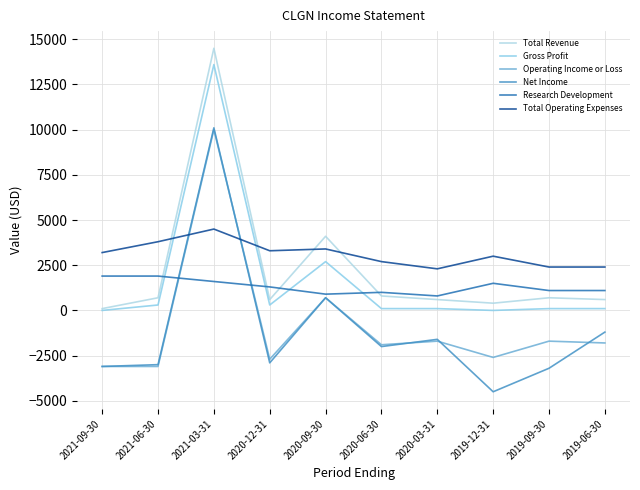

What is the sum of the Net Income values at 2019-12-31 and 2021-03-31?

5600